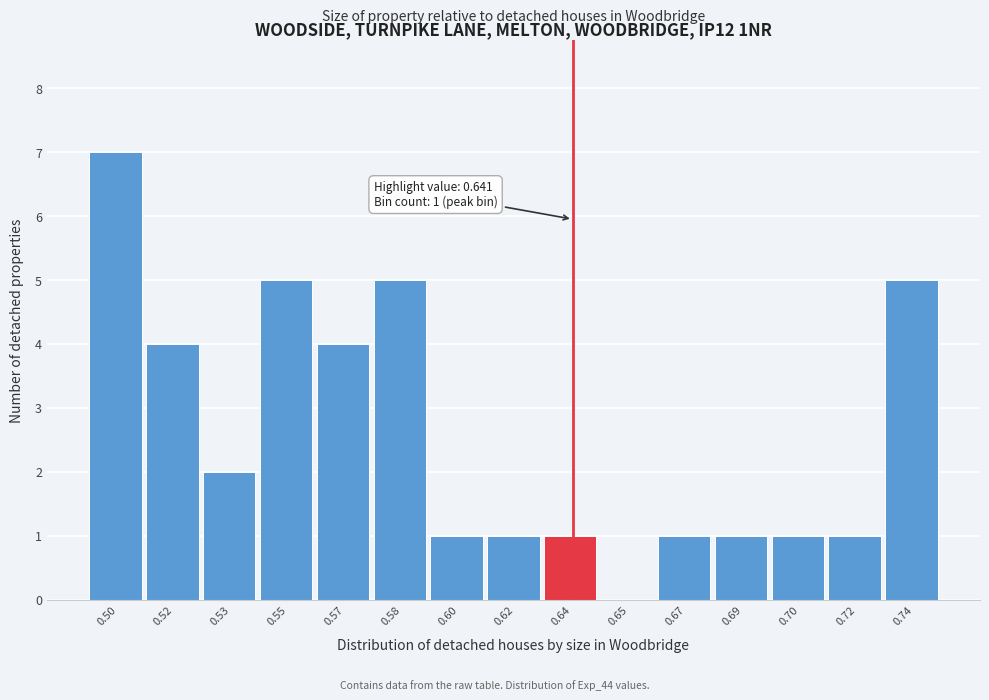

Between 0.50 and 0.67, which is larger?

0.50